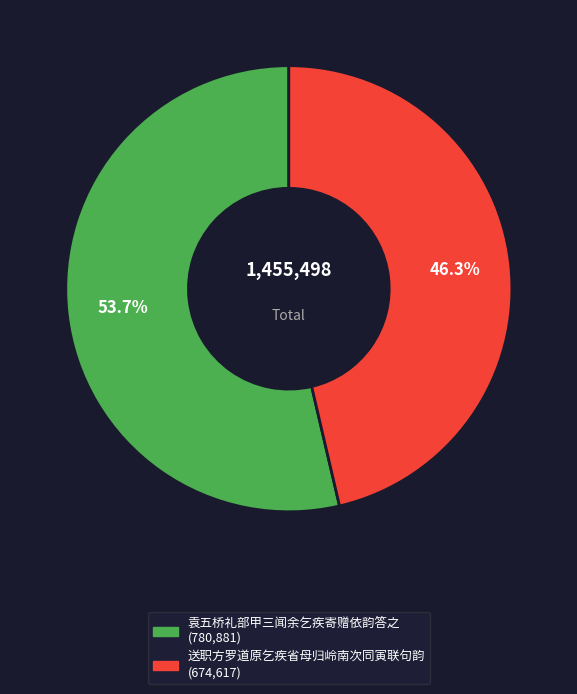

Which category accounts for the majority?

袁五桥礼部甲三闻余乞疾寄赠依韵答之